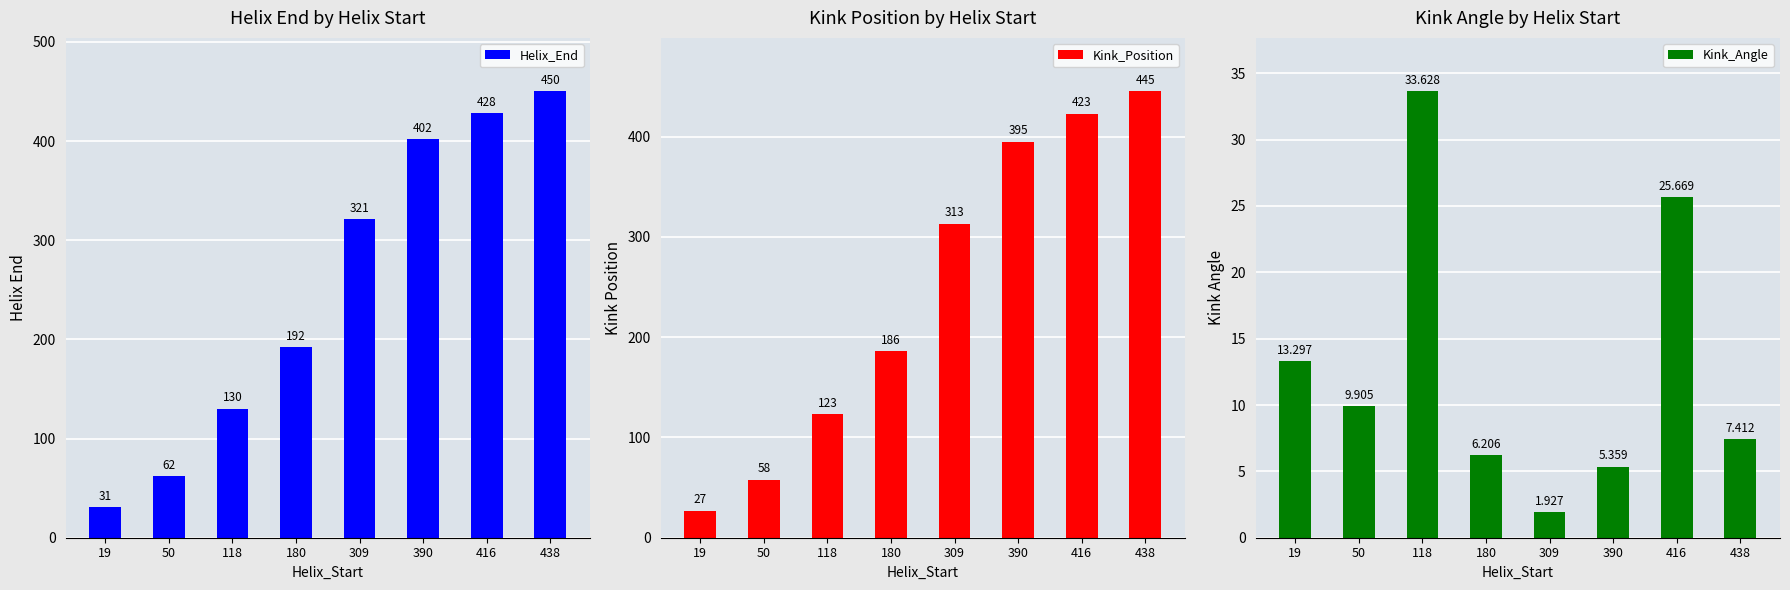

Rank the categories by Helix_End value from highest to lowest.

438, 416, 390, 309, 180, 118, 50, 19